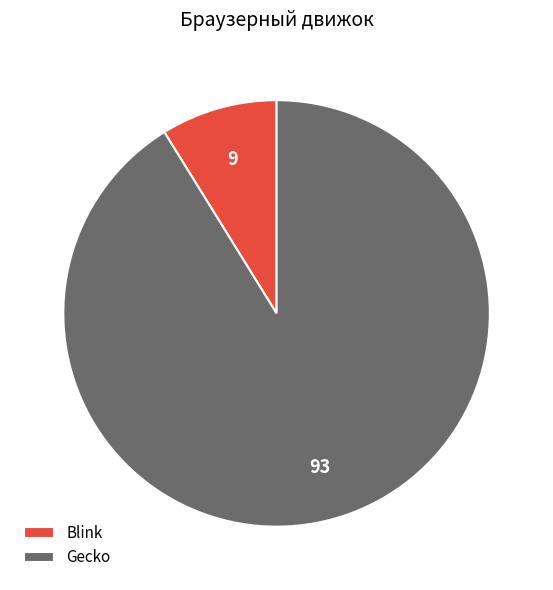

Do Gecko and Blink together represent more than half of the pie?

Yes